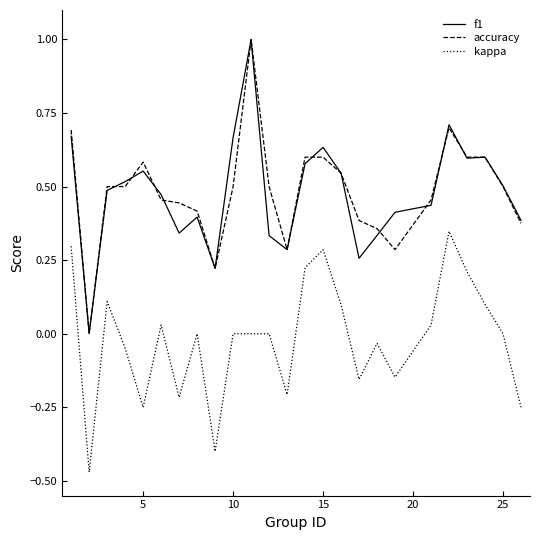

How many lines are shown in the chart?

3